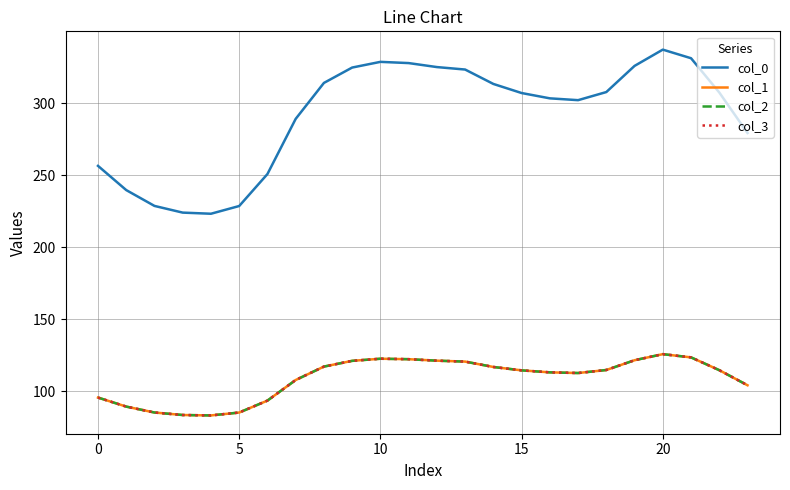

At how many categories does at least one series exceed 206?

24